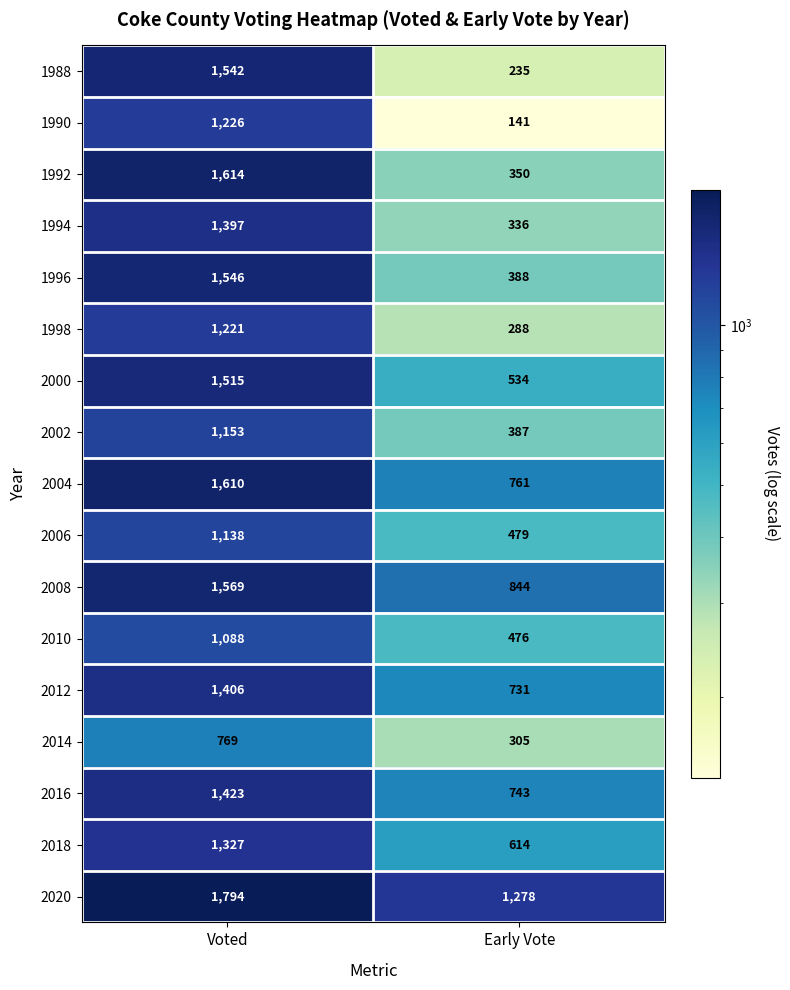

What is the spread (max minus min) of values at Voted?

1025